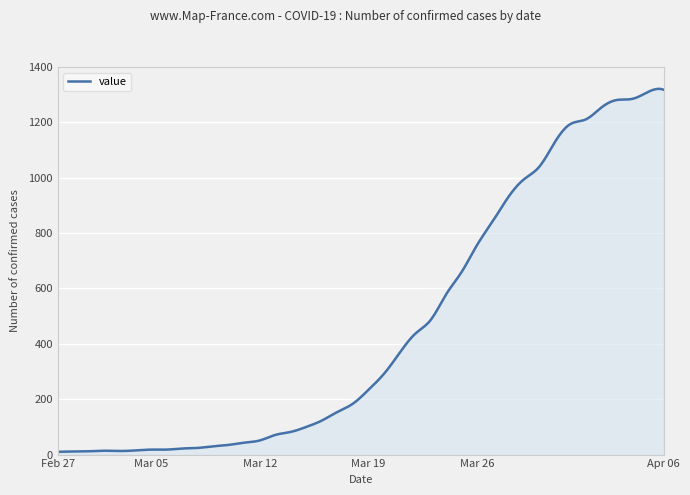

What is the greatest value displayed?

1321.1